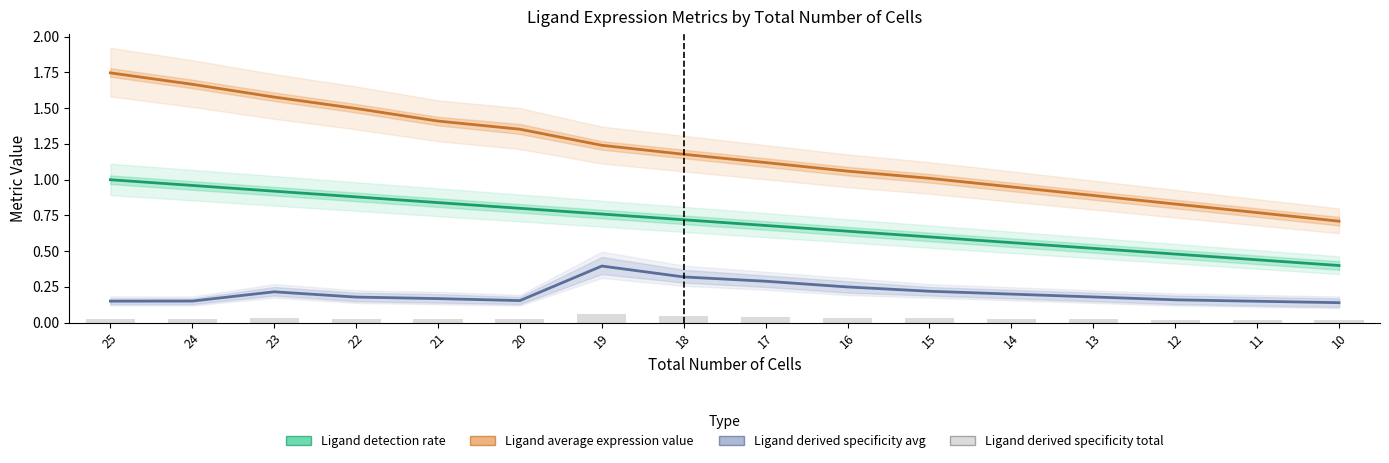

Which label corresponds to the smallest value in the chart?

10